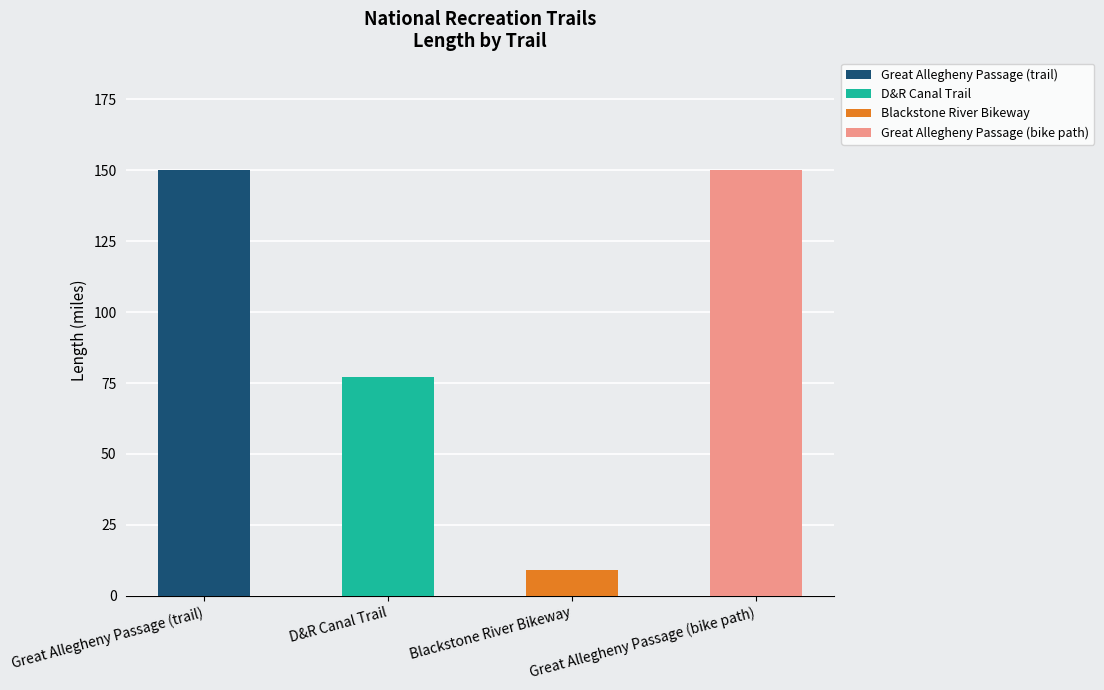

Is it true that the value at Great Allegheny Passage (trail) is 150?

True